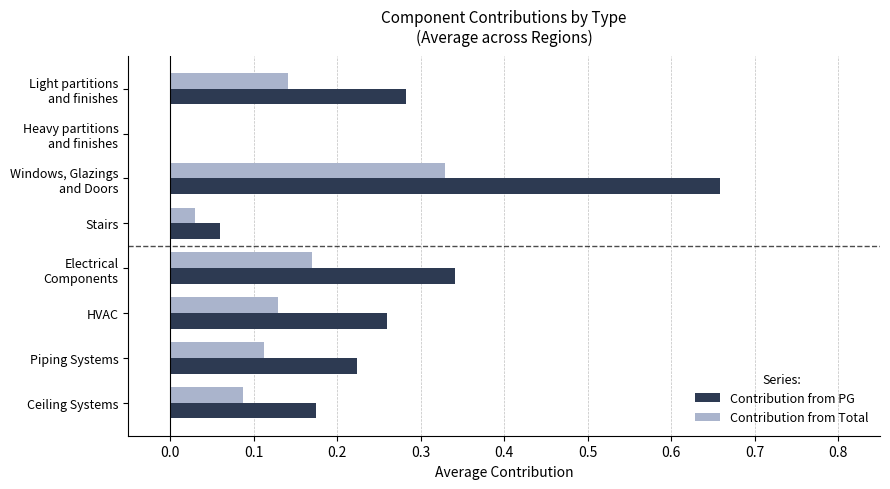

Is the value of Contribution from Total at Ceiling Systems greater than the value of Contribution from PG at Ceiling Systems?

No